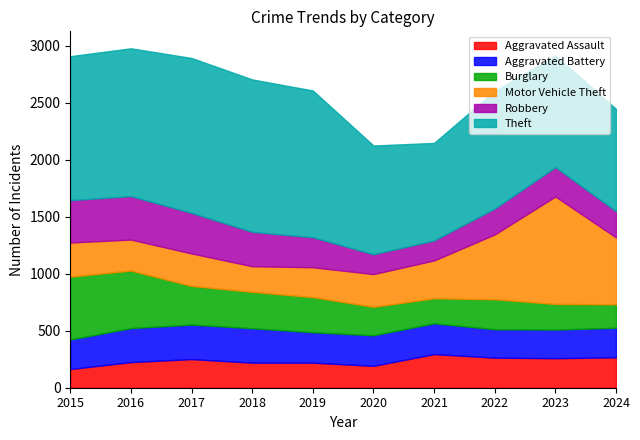

Is it true that Aggravated Battery equals 259 at 2024?

True